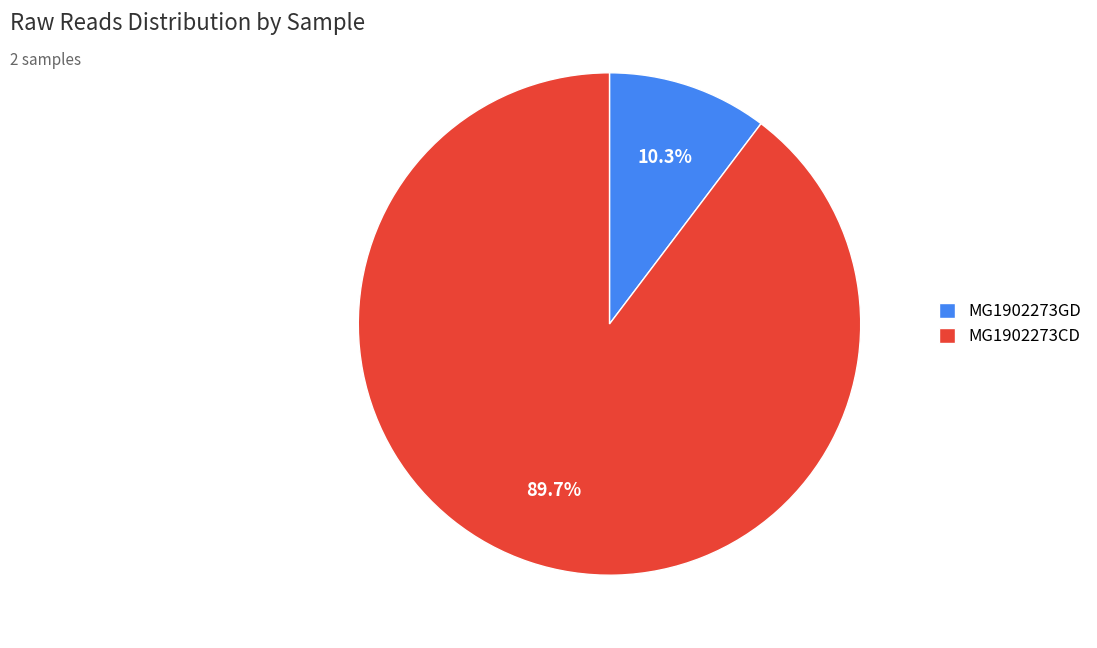

Approximately how many times larger is the value at MG1902273CD compared to MG1902273GD?

8.7